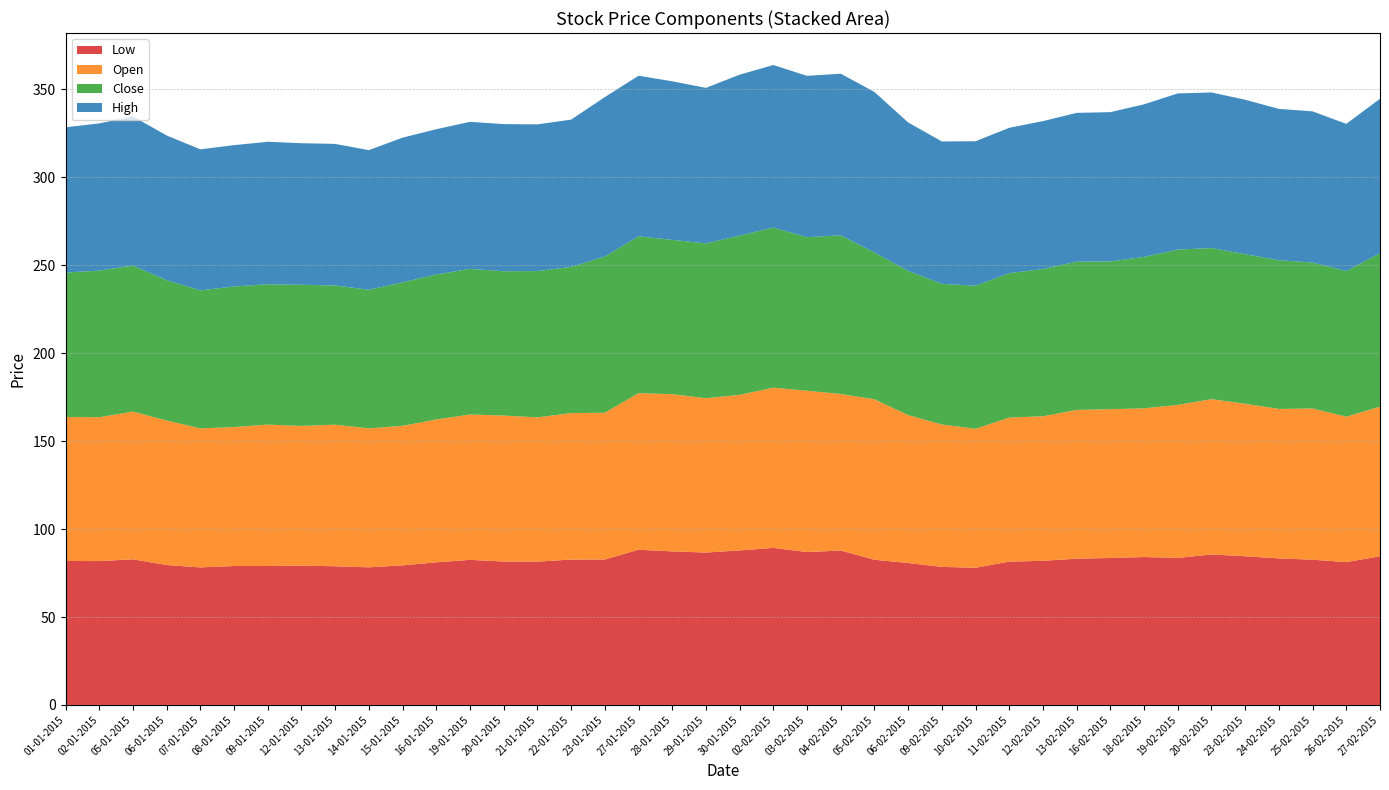

Reading left to right, extract all data points from this chart.

Low: 01-01-2015=81.8	02-01-2015=81.8	05-01-2015=82.8	06-01-2015=79.5	07-01-2015=78.2	08-01-2015=79.0	09-01-2015=79.0	12-01-2015=79.2	13-01-2015=78.8	14-01-2015=78.2	15-01-2015=79.3	16-01-2015=81.1	19-01-2015=82.5	20-01-2015=81.5	21-01-2015=81.5	22-01-2015=82.7	23-01-2015=82.7	27-01-2015=88.2	28-01-2015=87.3	29-01-2015=86.7	30-01-2015=87.8	02-02-2015=89.3	03-02-2015=87.0	04-02-2015=87.8	05-02-2015=82.5	06-02-2015=80.7	09-02-2015=78.5	10-02-2015=78.0	11-02-2015=81.5	12-02-2015=82.0	13-02-2015=83.2	16-02-2015=83.5	18-02-2015=84.1	19-02-2015=83.6	20-02-2015=85.5	23-02-2015=84.5	24-02-2015=83.3	25-02-2015=82.6	26-02-2015=81.2	27-02-2015=84.5
Open: 01-01-2015=81.8	02-01-2015=81.8	05-01-2015=84.0	06-01-2015=82.2	07-01-2015=79.0	08-01-2015=79.0	09-01-2015=80.4	12-01-2015=79.5	13-01-2015=80.5	14-01-2015=79.0	15-01-2015=79.3	16-01-2015=81.2	19-01-2015=82.7	20-01-2015=83.0	21-01-2015=82.0	22-01-2015=83.3	23-01-2015=83.5	27-01-2015=89.0	28-01-2015=89.4	29-01-2015=87.8	30-01-2015=88.5	02-02-2015=91.1	03-02-2015=91.7	04-02-2015=89.0	05-02-2015=91.2	06-02-2015=84.1	09-02-2015=81.0	10-02-2015=79.0	11-02-2015=81.9	12-02-2015=82.2	13-02-2015=84.6	16-02-2015=84.6	18-02-2015=84.5	19-02-2015=87.0	20-02-2015=88.3	23-02-2015=86.7	24-02-2015=85.0	25-02-2015=86.0	26-02-2015=82.7	27-02-2015=85.0
Close: 01-01-2015=82.2	02-01-2015=83.3	05-01-2015=83.0	06-01-2015=79.8	07-01-2015=78.5	08-01-2015=80.0	09-01-2015=79.8	12-01-2015=80.2	13-01-2015=79.2	14-01-2015=78.8	15-01-2015=81.6	16-01-2015=82.5	19-01-2015=82.8	20-01-2015=82.0	21-01-2015=83.2	22-01-2015=83.1	23-01-2015=88.8	27-01-2015=89.2	28-01-2015=87.8	29-01-2015=88.0	30-01-2015=90.5	02-02-2015=91.0	03-02-2015=87.3	04-02-2015=90.2	05-02-2015=83.5	06-02-2015=82.0	09-02-2015=80.0	10-02-2015=81.3	11-02-2015=82.1	12-02-2015=83.7	13-02-2015=84.3	16-02-2015=84.0	18-02-2015=86.1	19-02-2015=88.3	20-02-2015=86.0	23-02-2015=85.0	24-02-2015=84.5	25-02-2015=83.0	26-02-2015=82.8	27-02-2015=87.3
High: 01-01-2015=82.6	02-01-2015=83.7	05-01-2015=84.8	06-01-2015=82.3	07-01-2015=80.2	08-01-2015=80.3	09-01-2015=81.0	12-01-2015=80.5	13-01-2015=80.5	14-01-2015=79.4	15-01-2015=82.2	16-01-2015=82.6	19-01-2015=83.6	20-01-2015=83.7	21-01-2015=83.4	22-01-2015=83.8	23-01-2015=90.7	27-01-2015=91.3	28-01-2015=90.2	29-01-2015=88.5	30-01-2015=91.5	02-02-2015=92.4	03-02-2015=91.8	04-02-2015=91.9	05-02-2015=91.3	06-02-2015=84.4	09-02-2015=81.0	10-02-2015=82.2	11-02-2015=82.7	12-02-2015=84.1	13-02-2015=84.6	16-02-2015=84.9	18-02-2015=86.8	19-02-2015=88.8	20-02-2015=88.5	23-02-2015=87.8	24-02-2015=86.0	25-02-2015=86.0	26-02-2015=83.7	27-02-2015=87.8